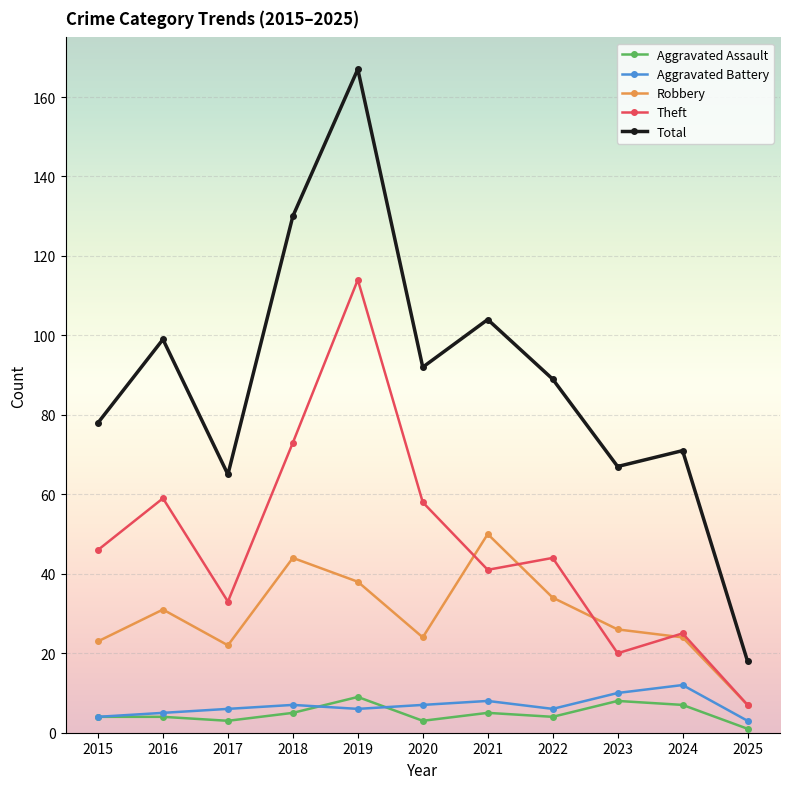

How many interior local peaks does the Theft series have?

4